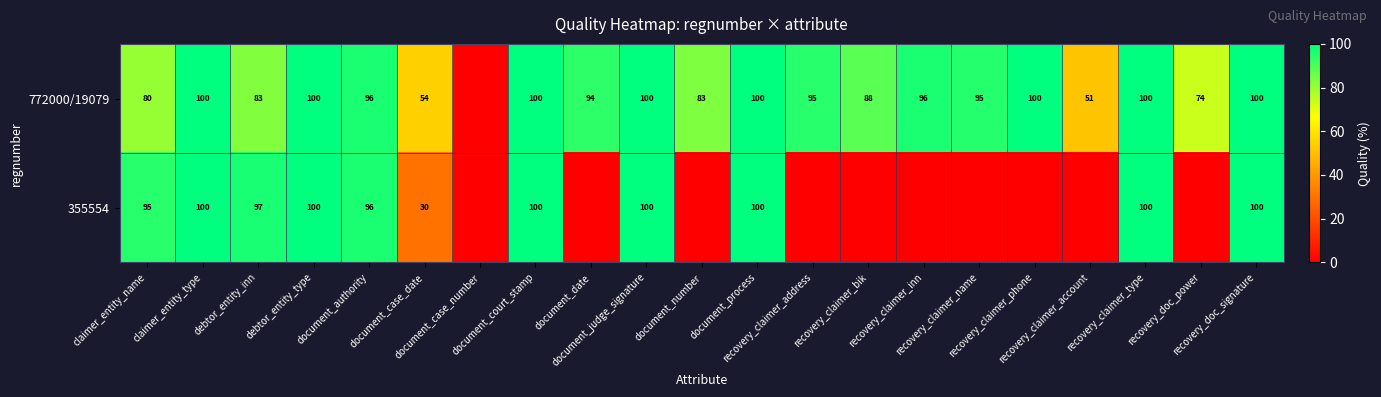

Which label corresponds to the largest value in the chart?

claimer_entity_type